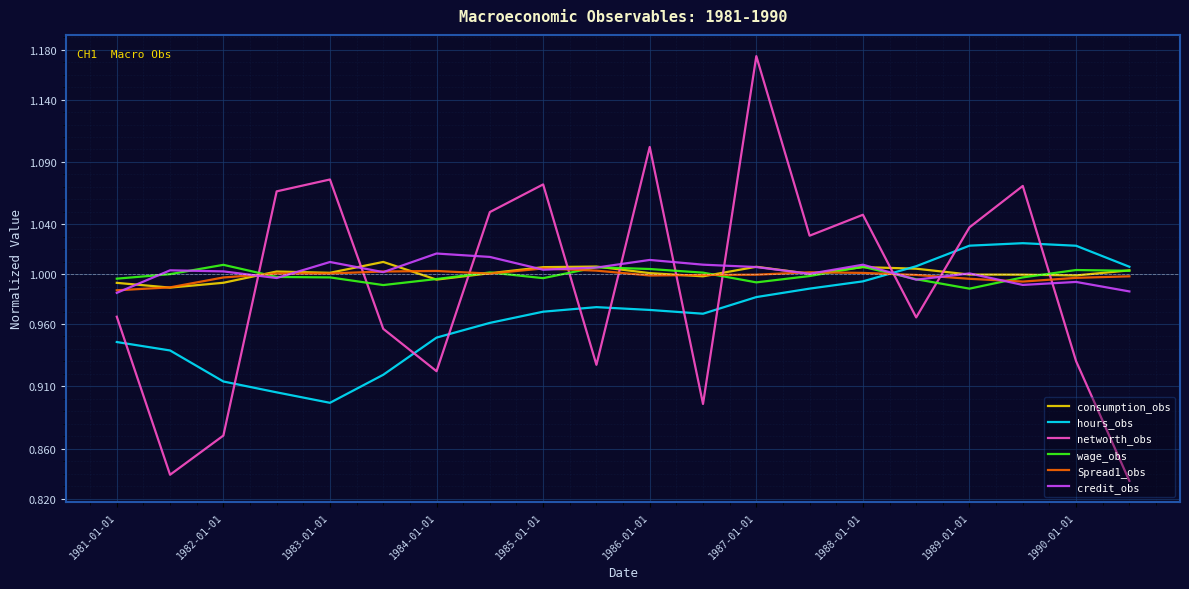

Which series ends up on top after the final intersection of hours_obs and credit_obs?

hours_obs